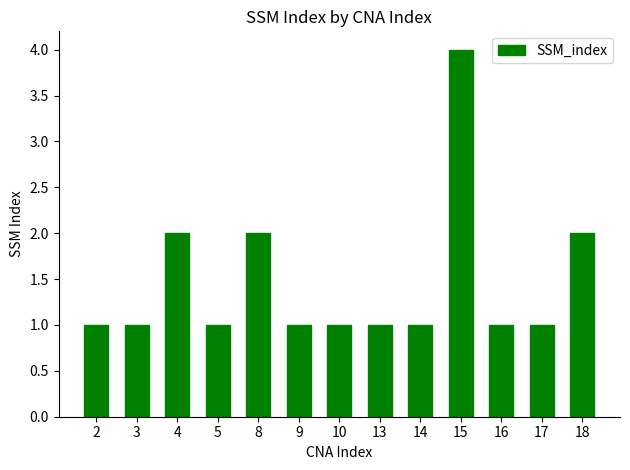

What is the difference between the maximum and minimum values?

3